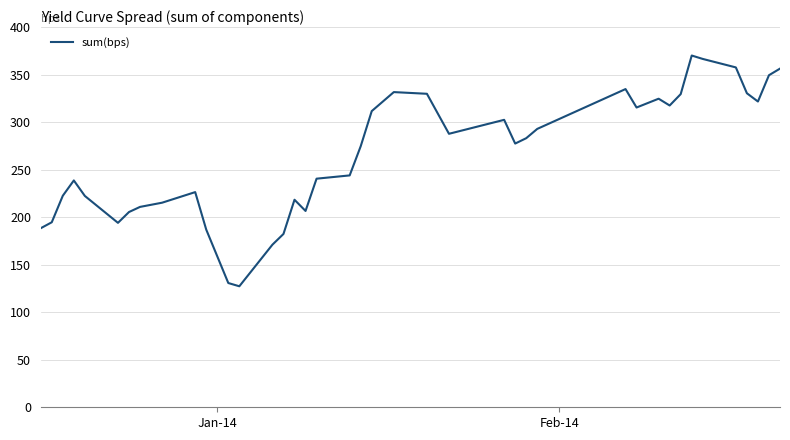

What is the smallest value displayed?

127.4